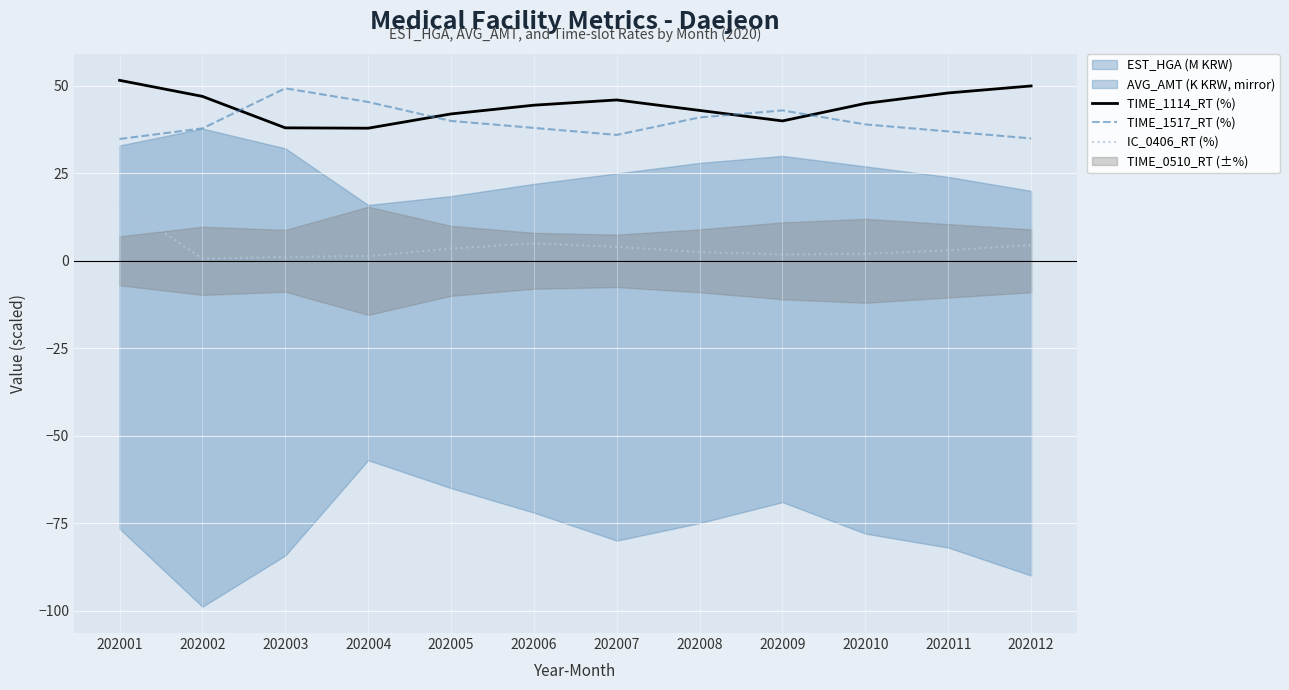

True or false: TIME_1517_RT (%) and TIME_1114_RT (%) intersect in this chart.

True